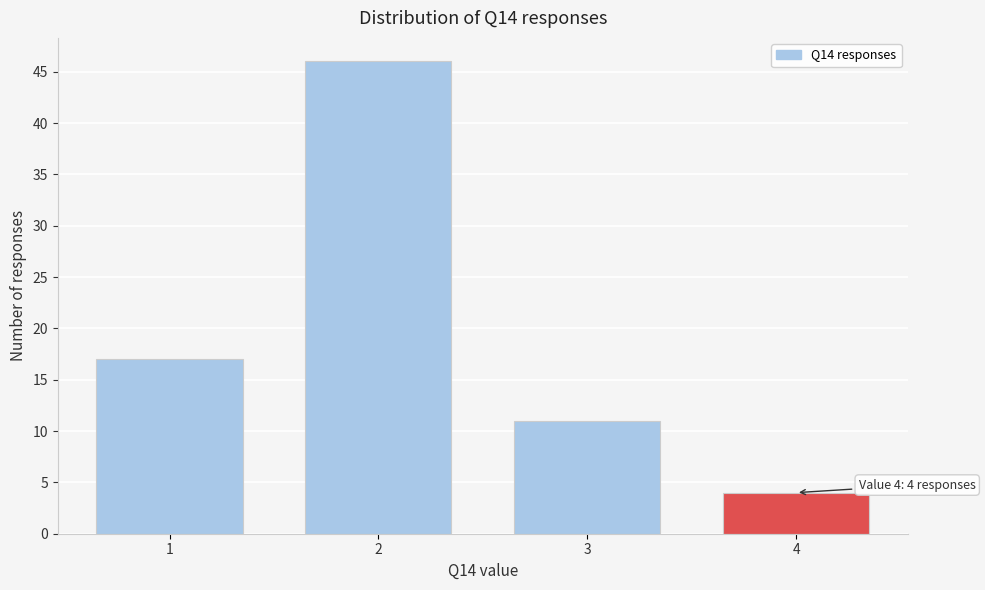

Reading right to left, what are all the values shown in this chart?

4	11	46	17